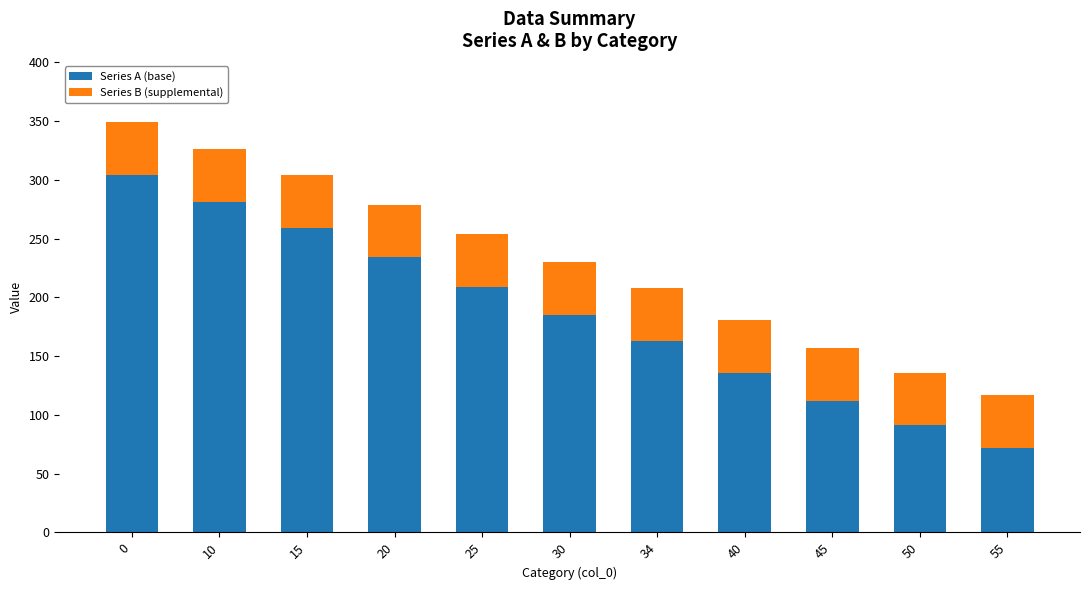

Rank the categories by Series A (base) value from highest to lowest.

0, 10, 15, 20, 25, 30, 34, 40, 45, 50, 55